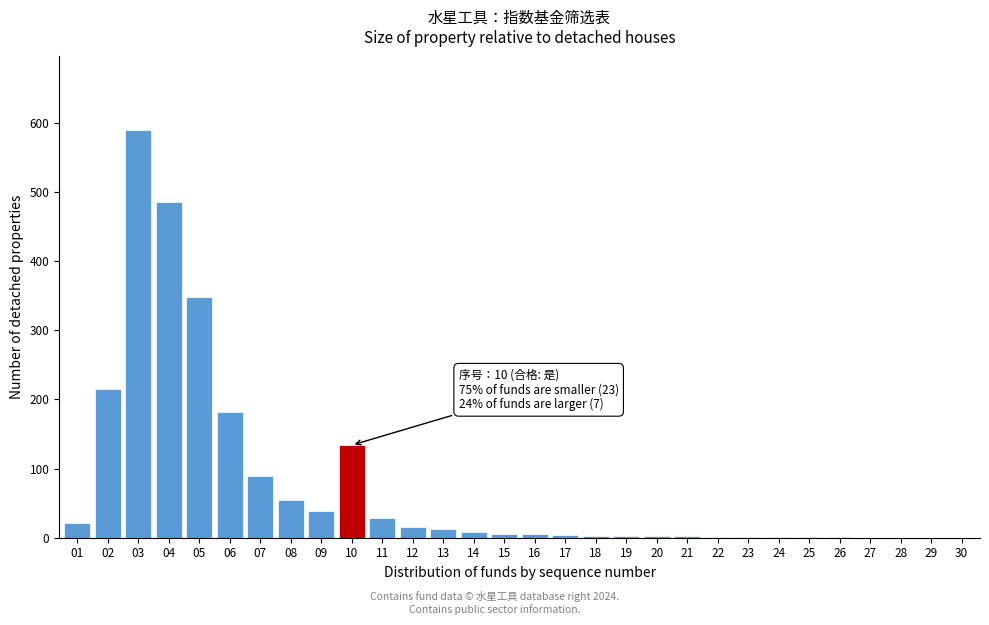

What is the change in value from 10 to 11?

-106